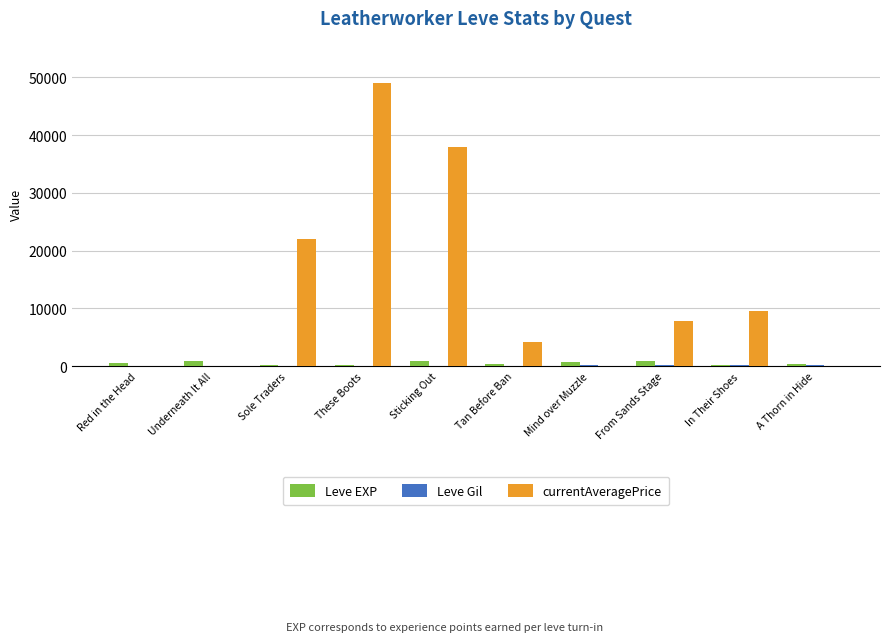

Which series changed the most between Sole Traders and Sticking Out?

currentAveragePrice